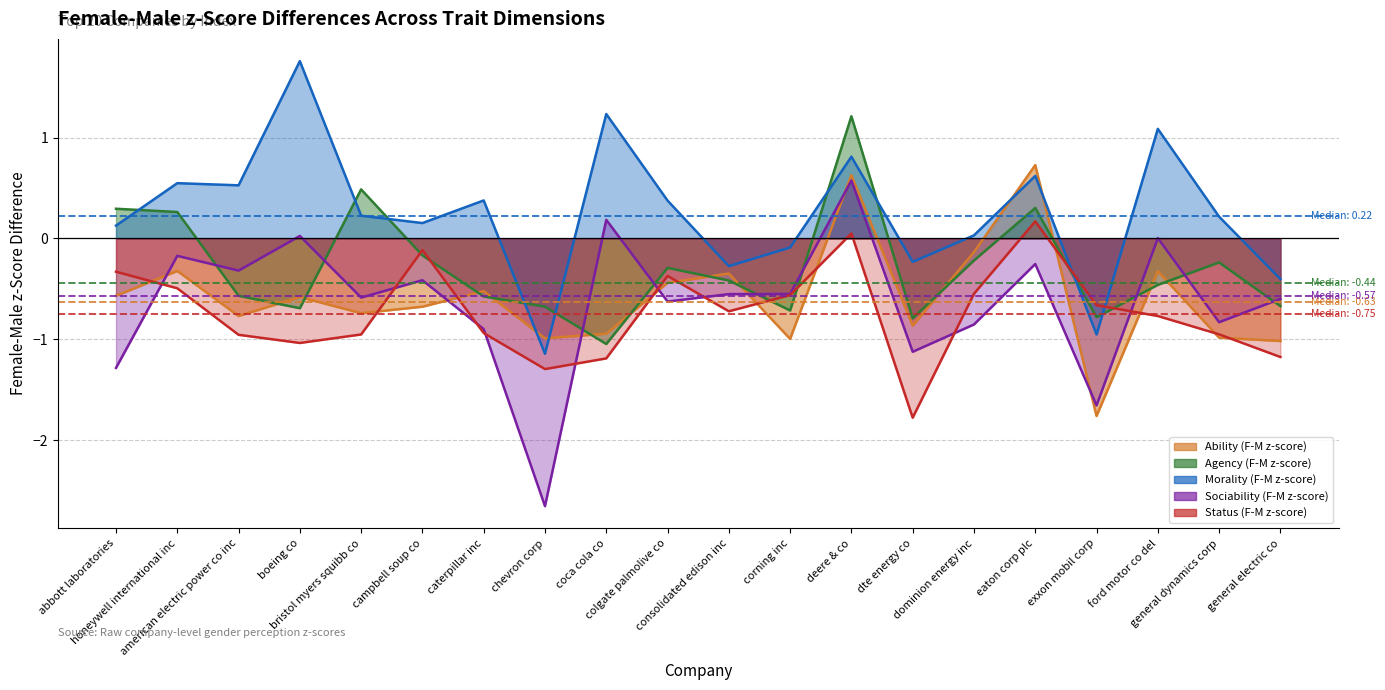

How many data points does each series have?

20